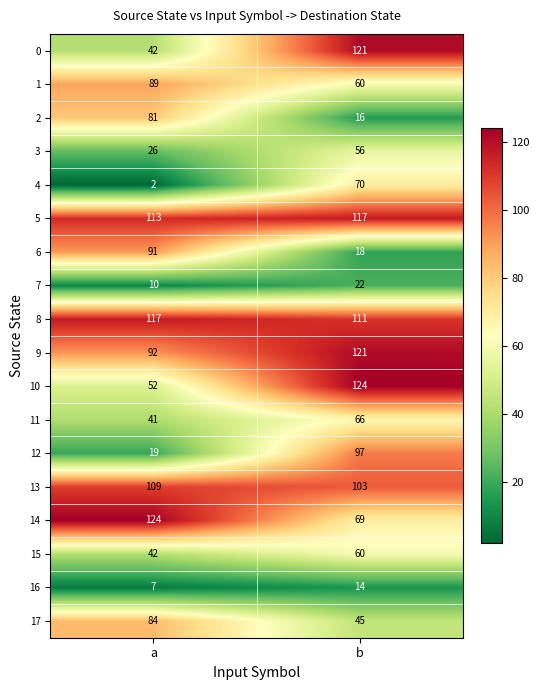

Which series has the largest total across all categories?

5